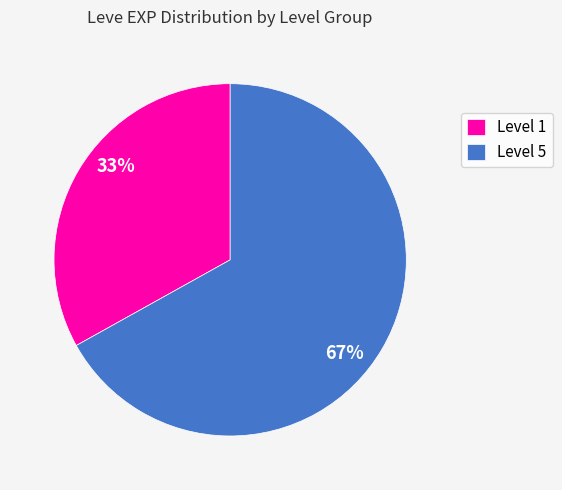

To the nearest percent, what is the average slice percentage?

50%